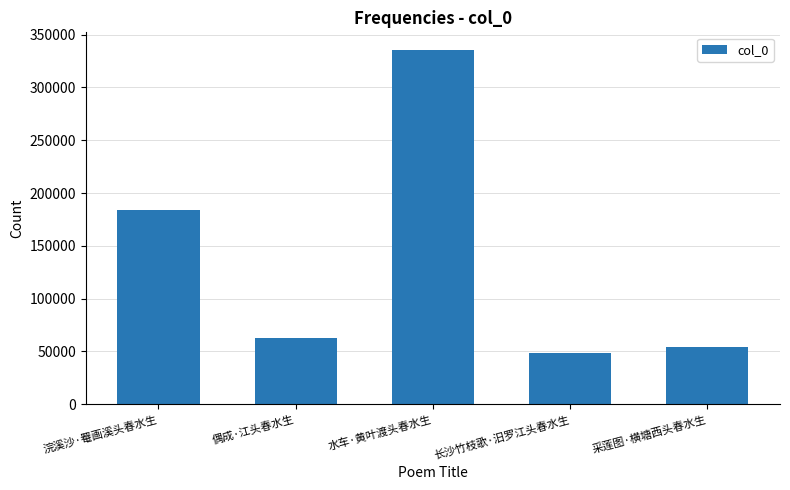

What value does the data have at 偶成·江头春水生?

62342